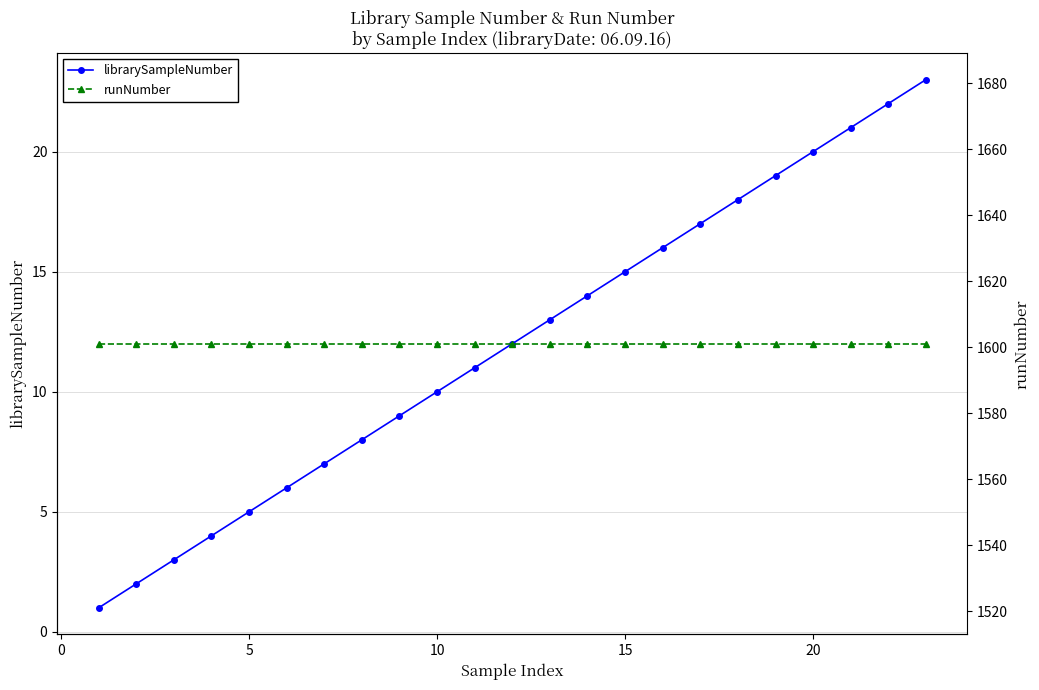

Is it true that librarySampleNumber equals 1 at 10?

False